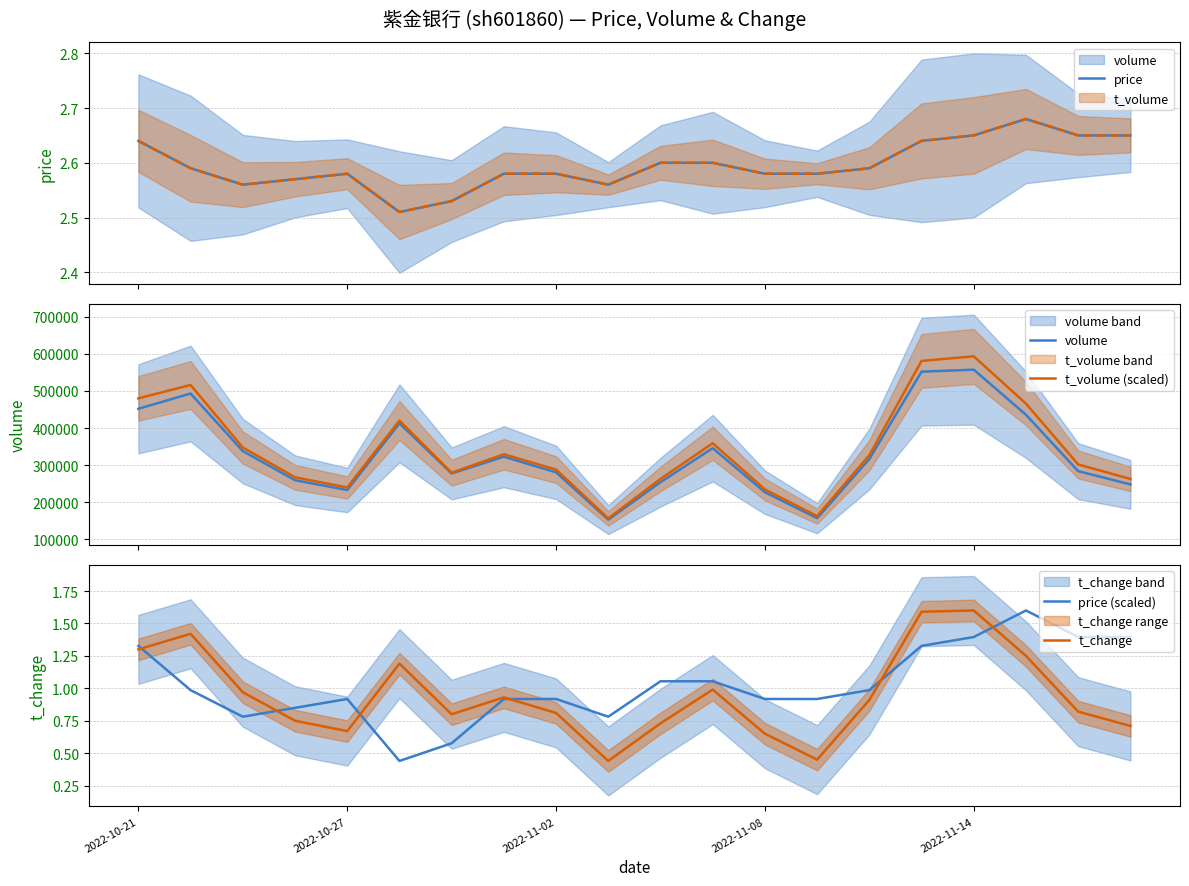

Is it true that t_change equals 0.8 at 6?

True